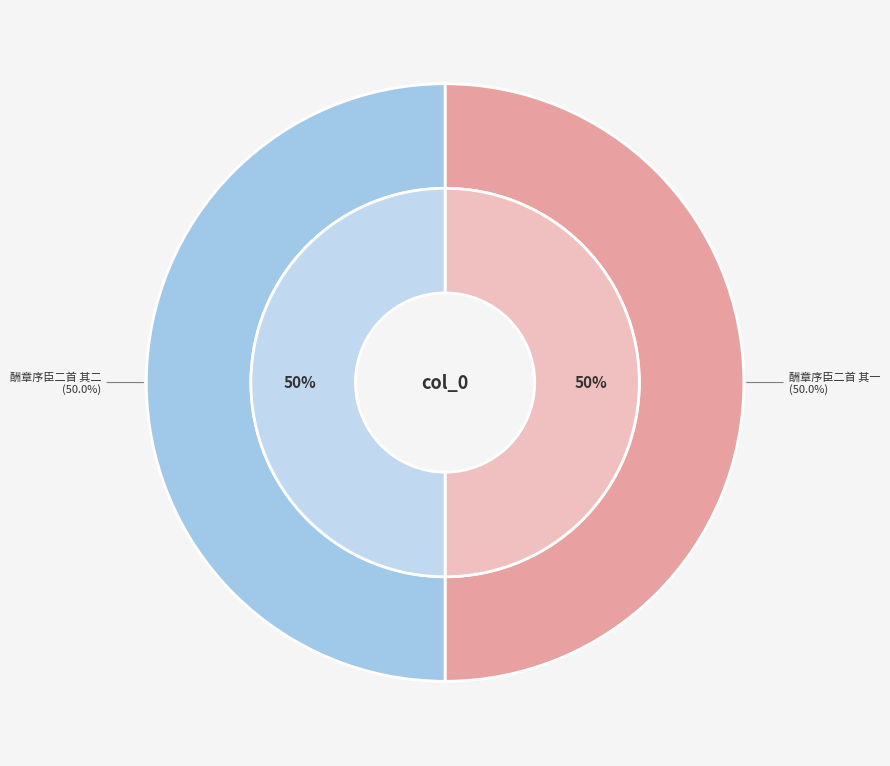

To the nearest percent, what is the combined percentage of 酬章序臣二首 其二 and 酬章序臣二首 其一?

100%